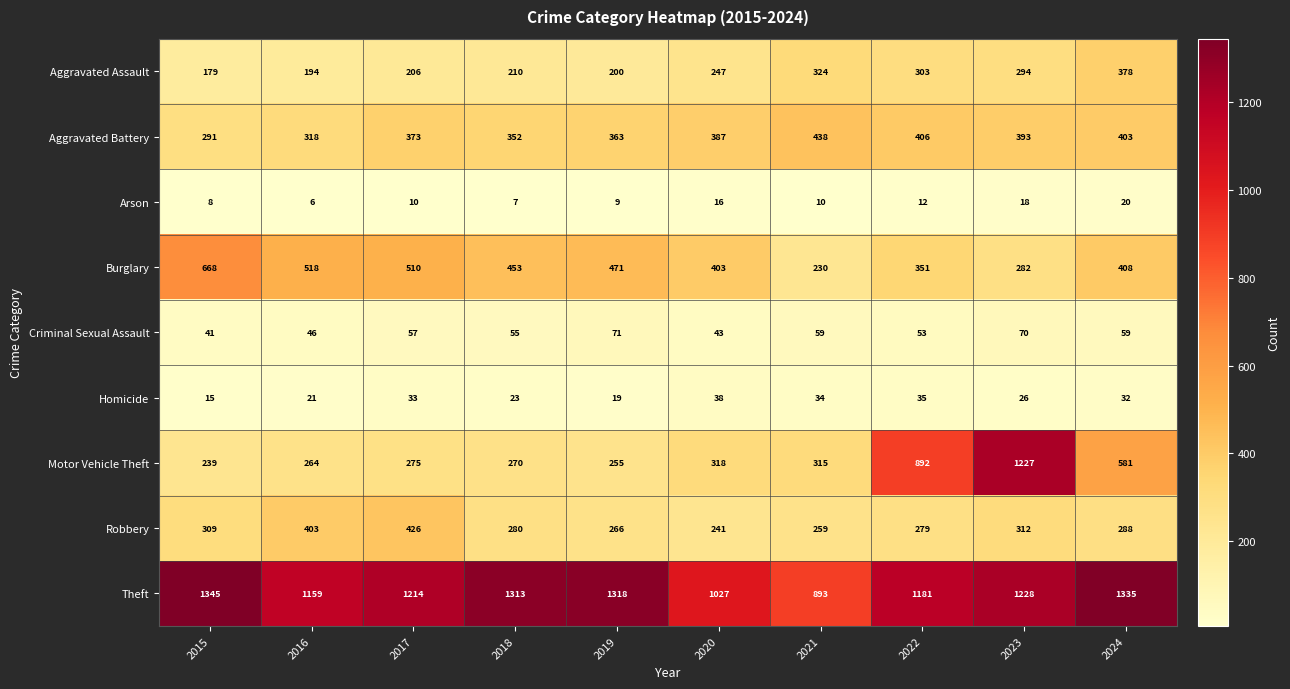

What is the average value of the Homicide series?

28